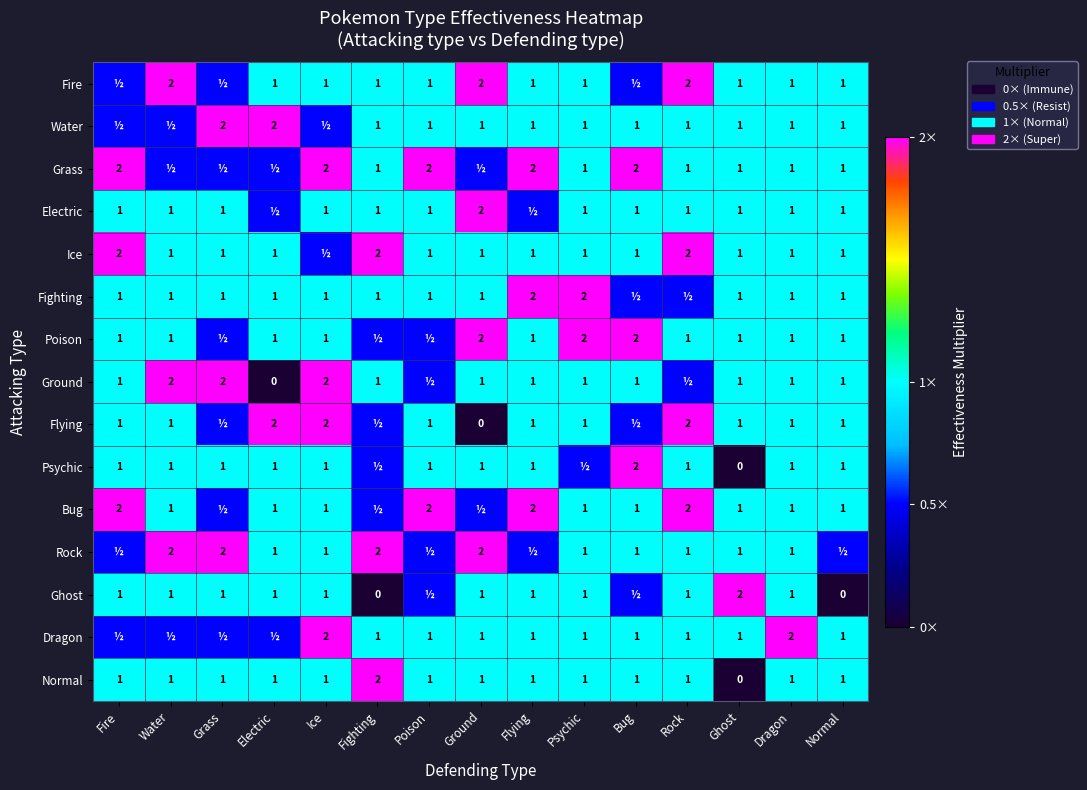

Is it true that Fire equals 1.0 at Electric?

True